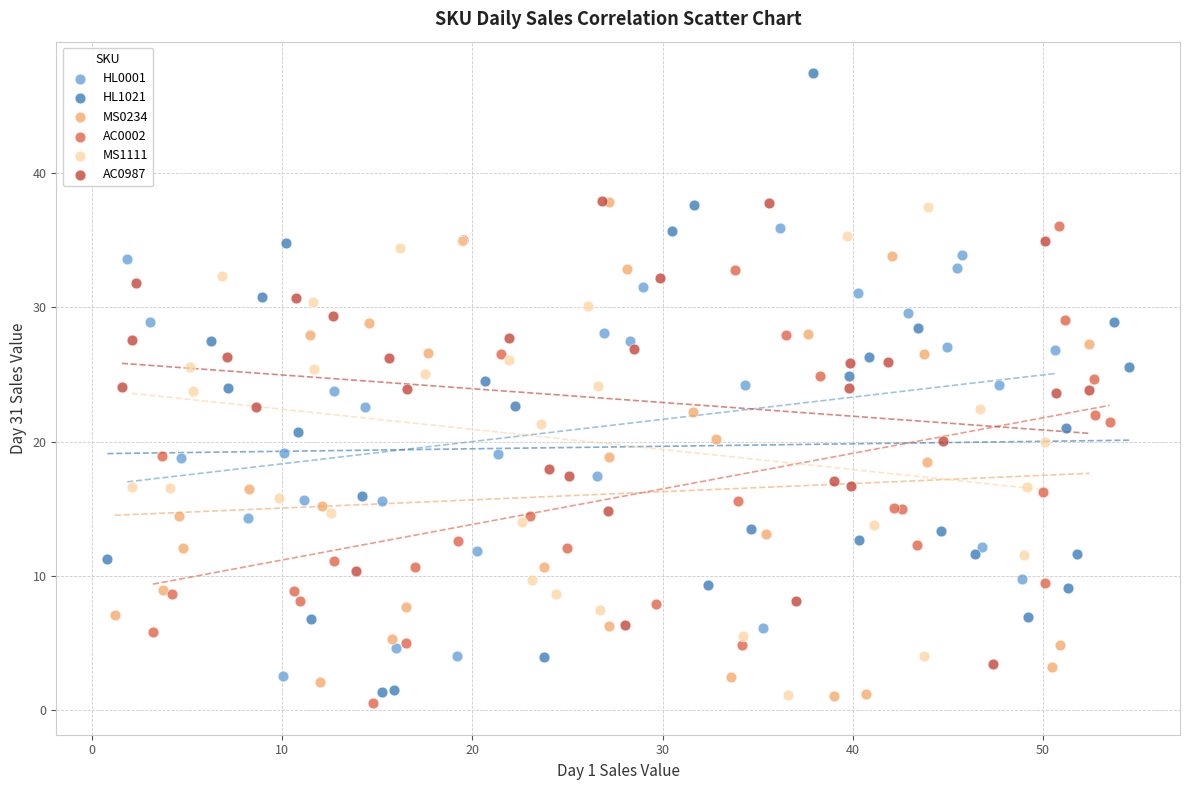

Which series contains the highest Y value?

HL1021